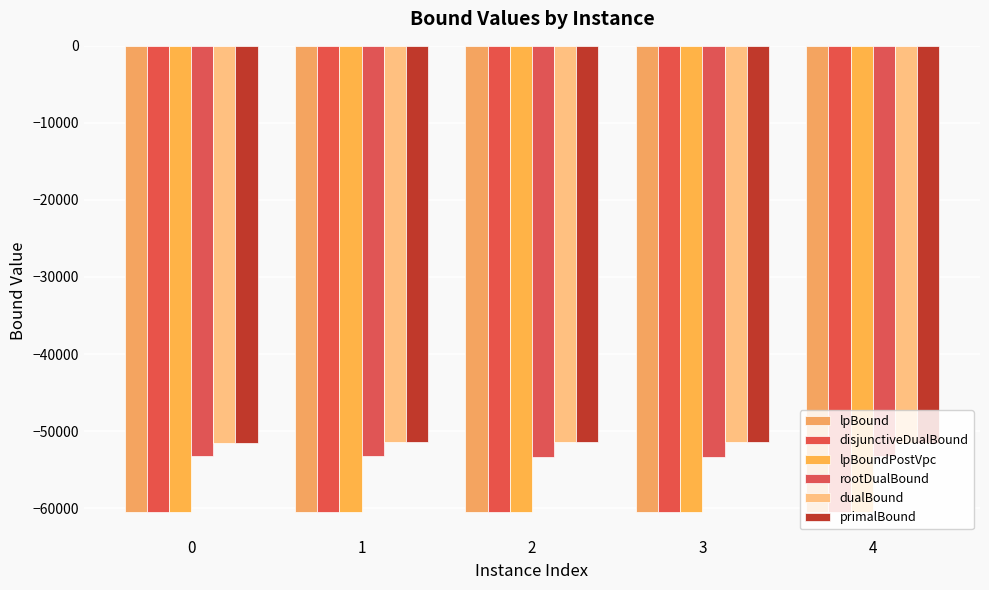

How many series are shown in this chart?

6